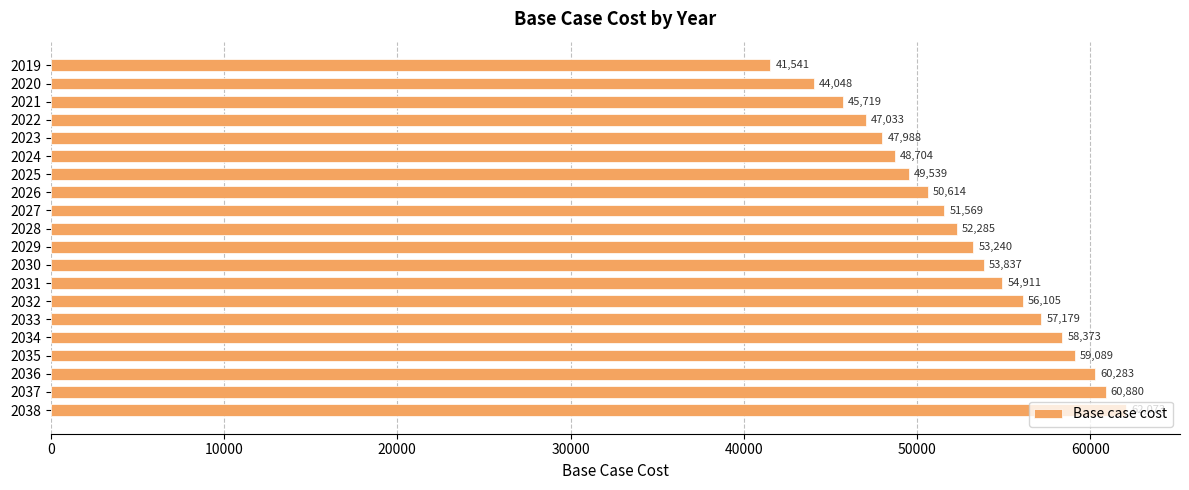

Rank the categories by value from highest to lowest.

2038, 2037, 2036, 2035, 2034, 2033, 2032, 2031, 2030, 2029, 2028, 2027, 2026, 2025, 2024, 2023, 2022, 2021, 2020, 2019